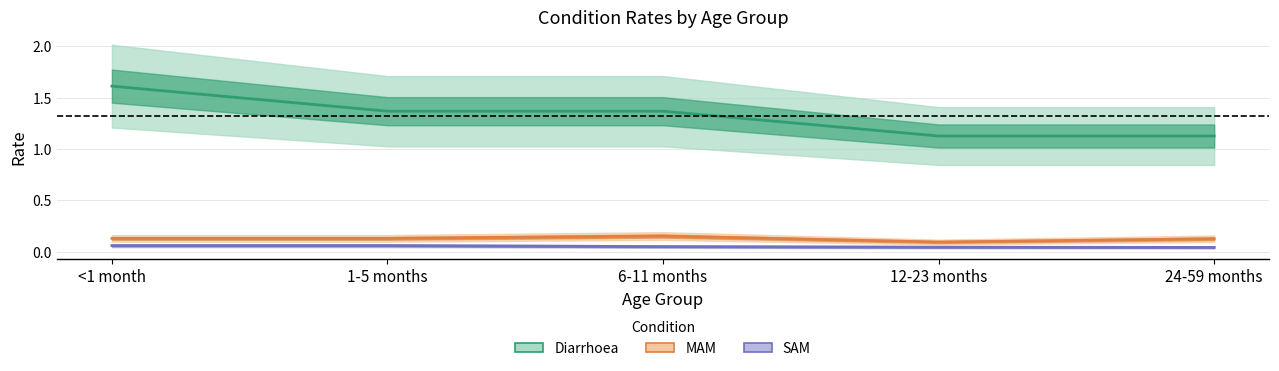

The MAM series shows 0.2 at 6-11 months. True or false?

True